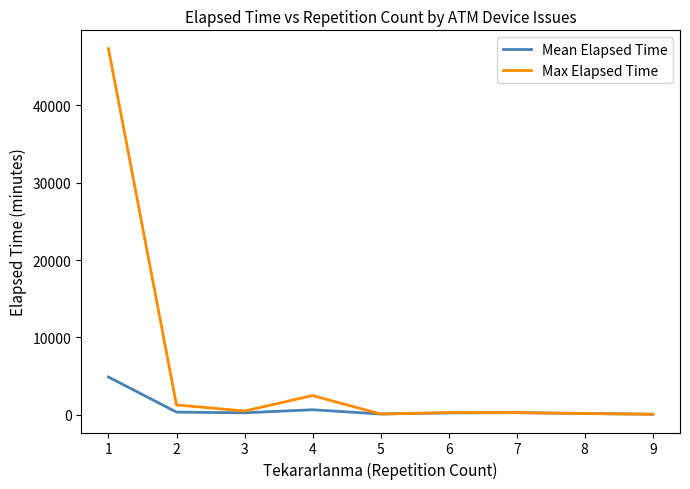

What is the difference between the highest and lowest values at 3?

237.0